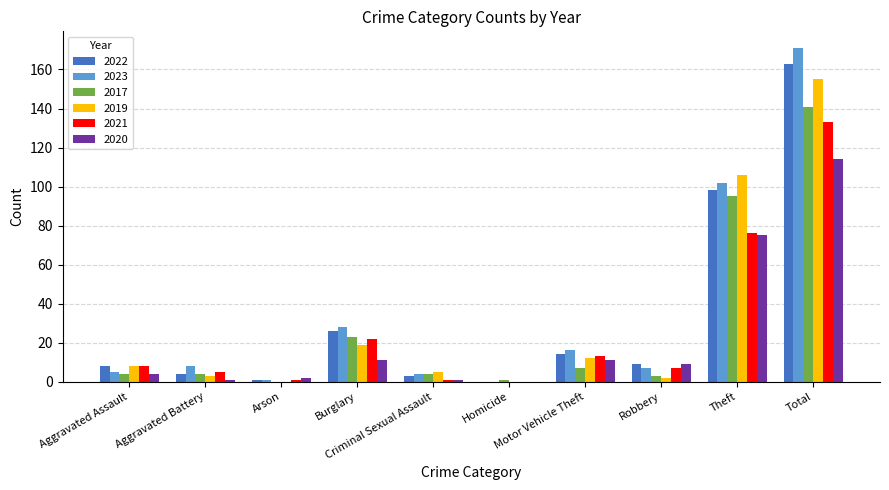

Which series has the widest spread of values?

2023